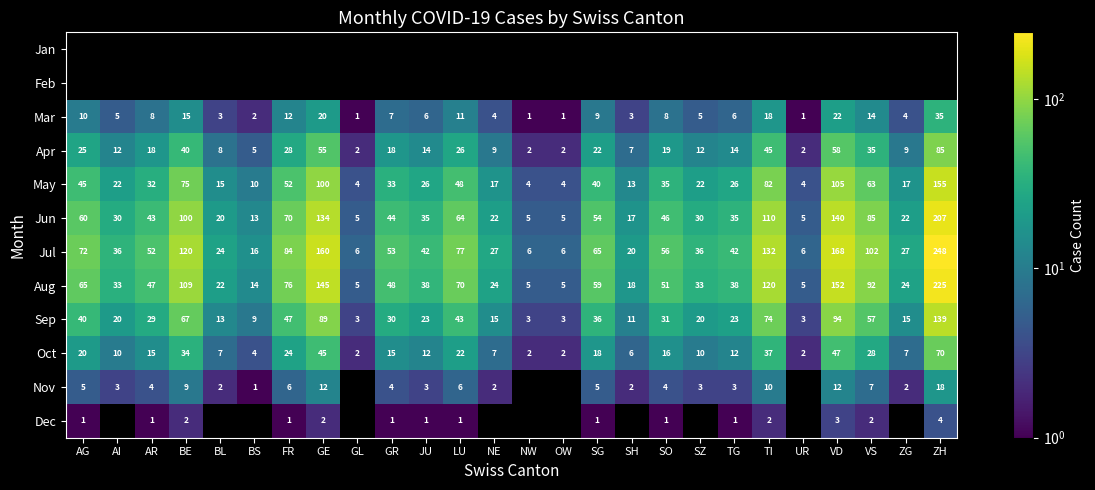

What is the sum of the Apr values at BE and NE?

49